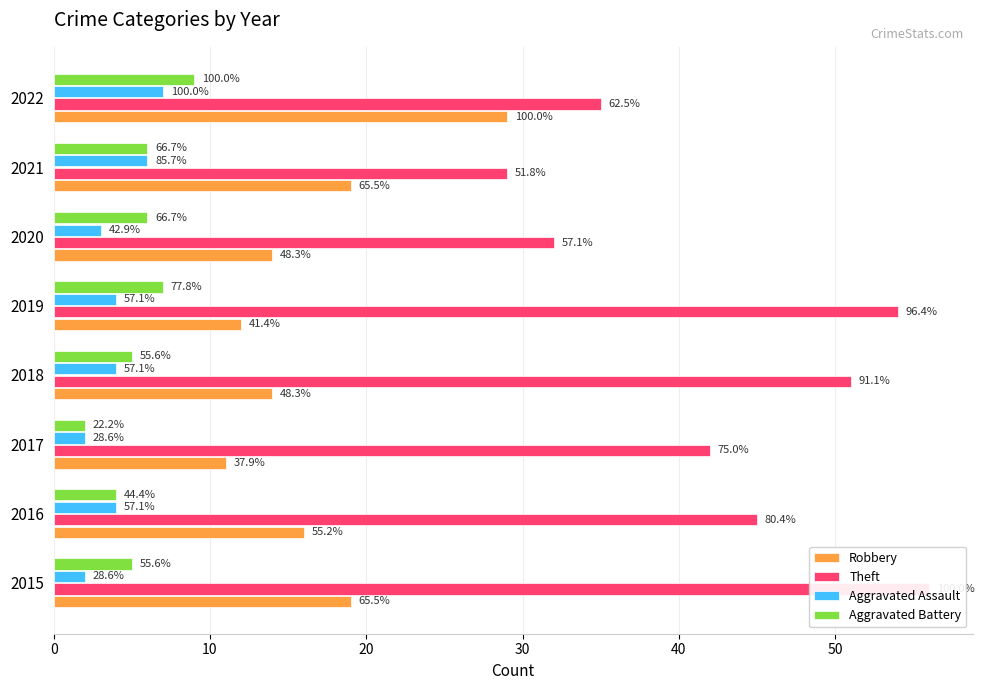

How many bars are there in total?

32